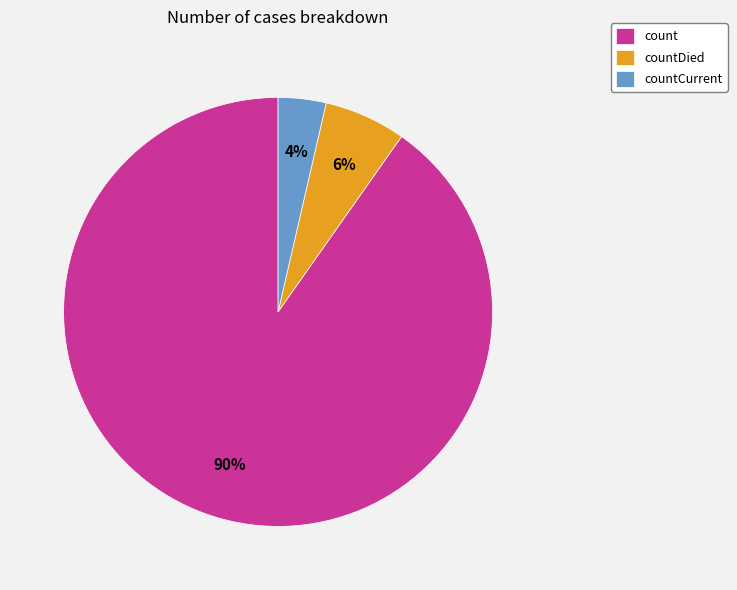

The countDied slice represents 1% of the pie. True or false?

False